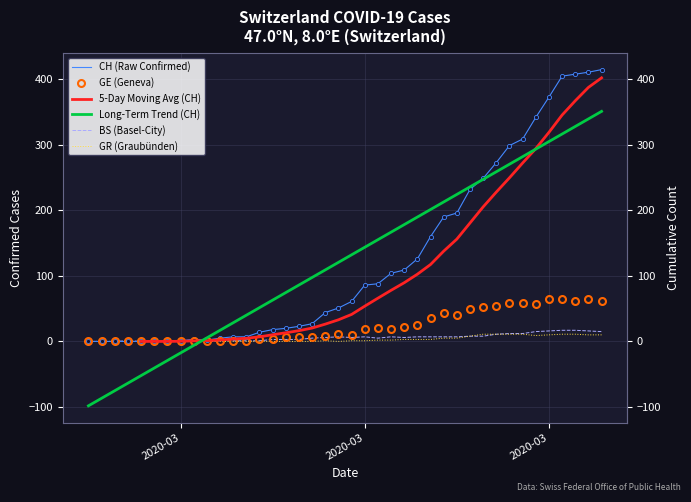

How many 5-Day Moving Avg (CH) values are between 2 and 205?

20